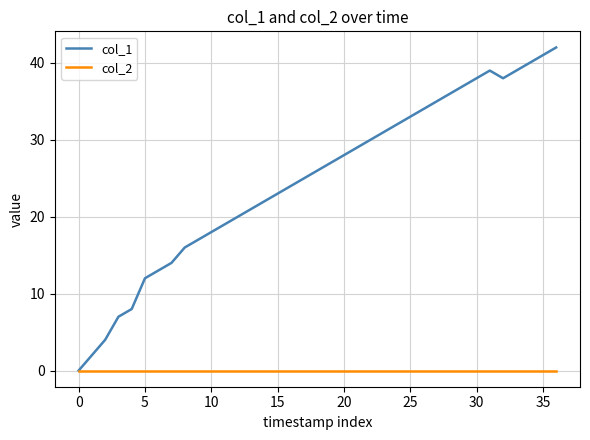

Is this an area chart (filled region under the line)?

No